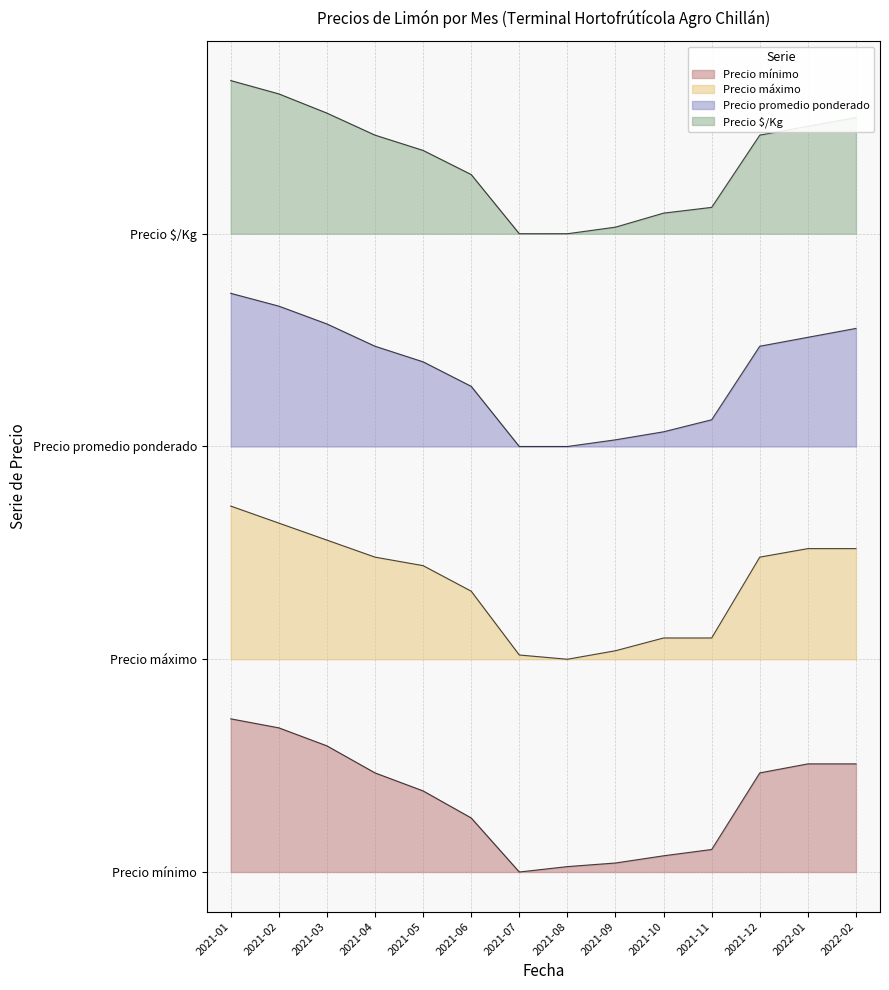

What is the sum of all Precio promedio ponderado values?

11.7